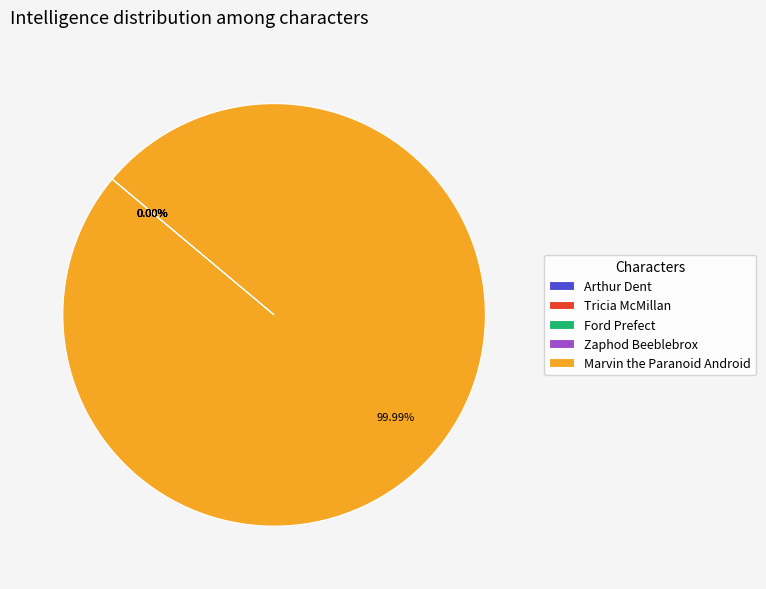

Is Marvin the Paranoid Android the majority of the pie?

Yes